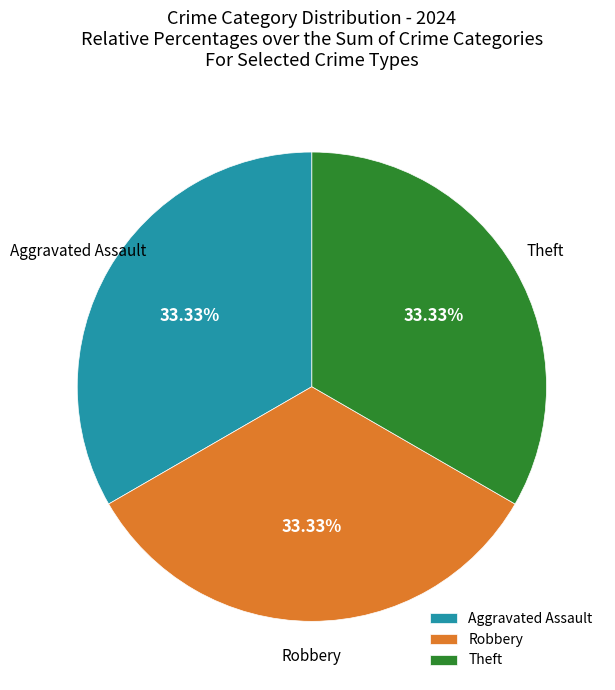

Is the sum of Aggravated Assault and Theft greater than half?

Yes